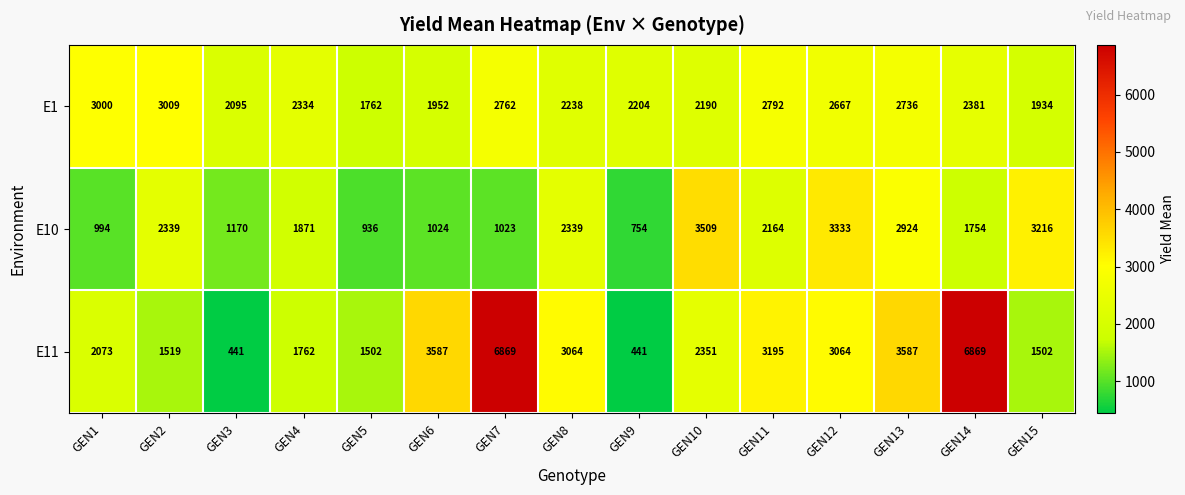

What is the greatest value displayed?

6869